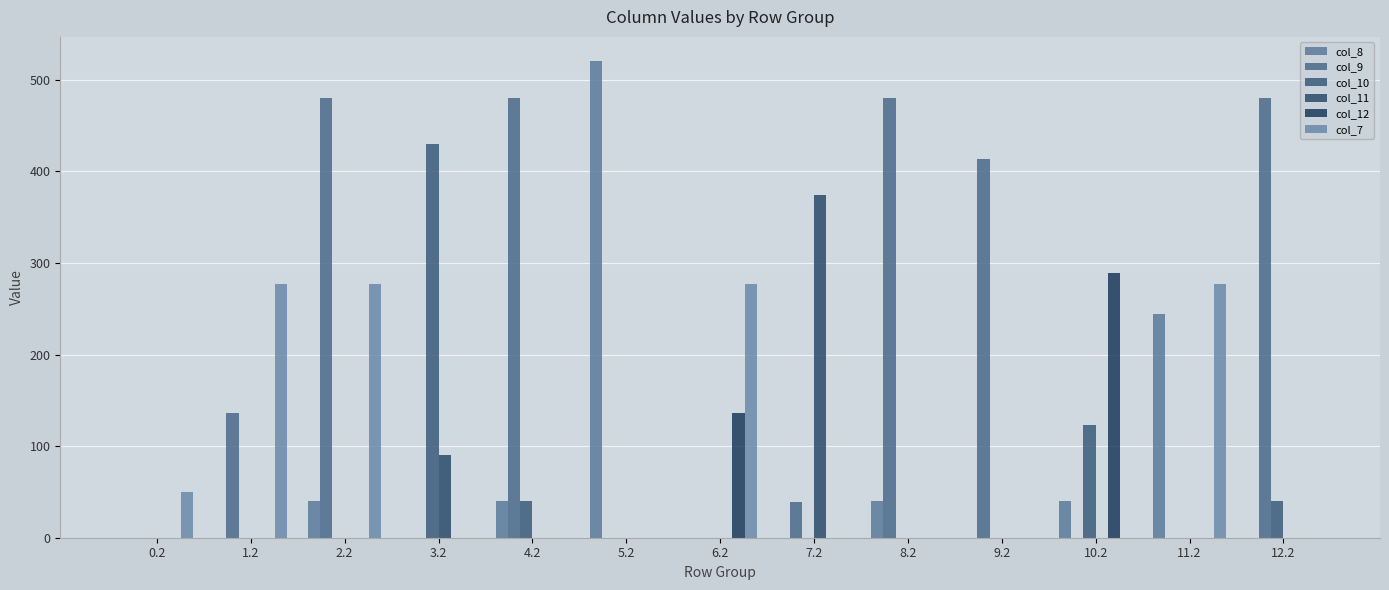

Which series has the largest total across all categories?

col_9